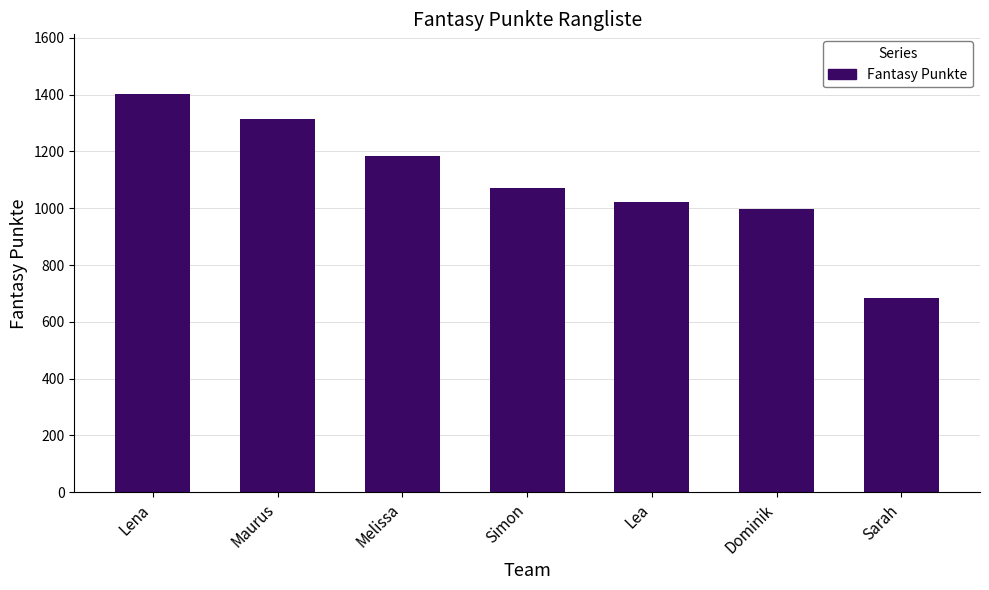

How many distinct data groups are displayed?

1